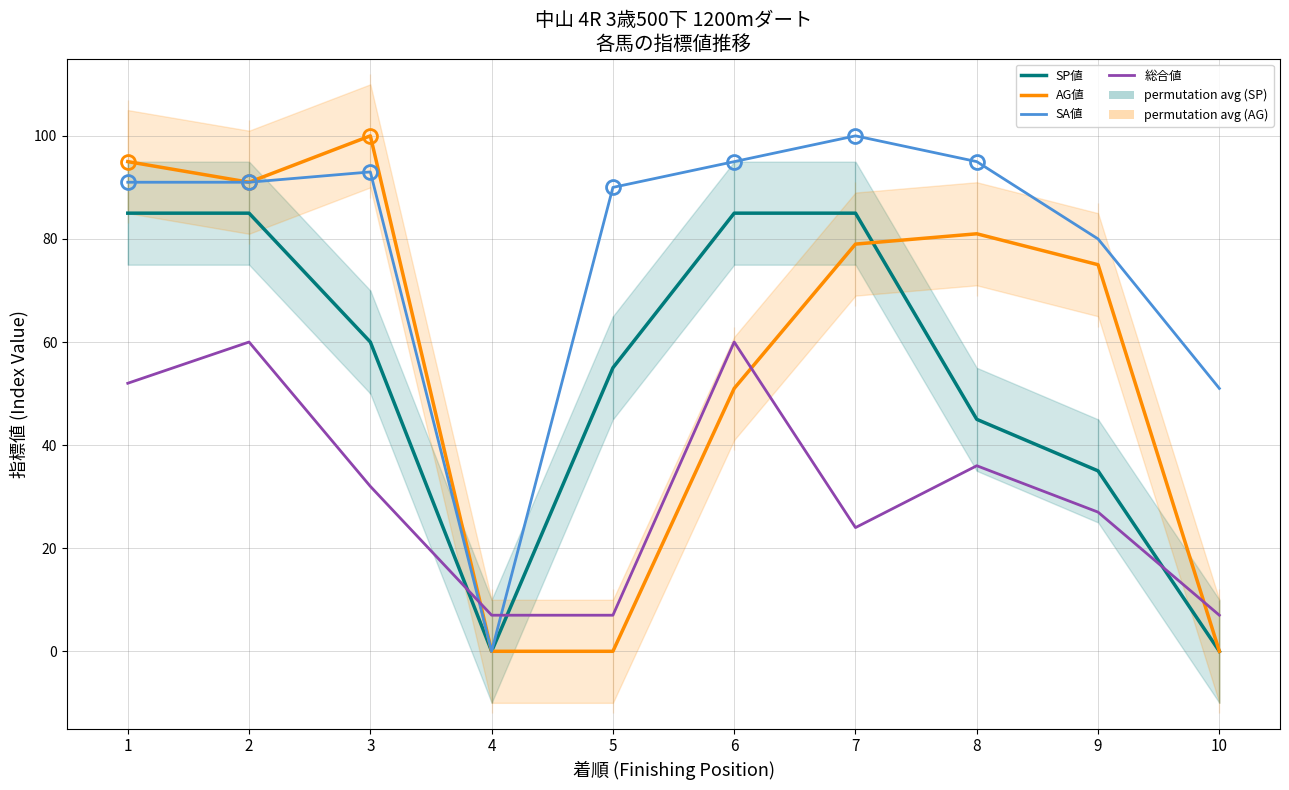

True or false: 総合値 and AG値 intersect in this chart.

True